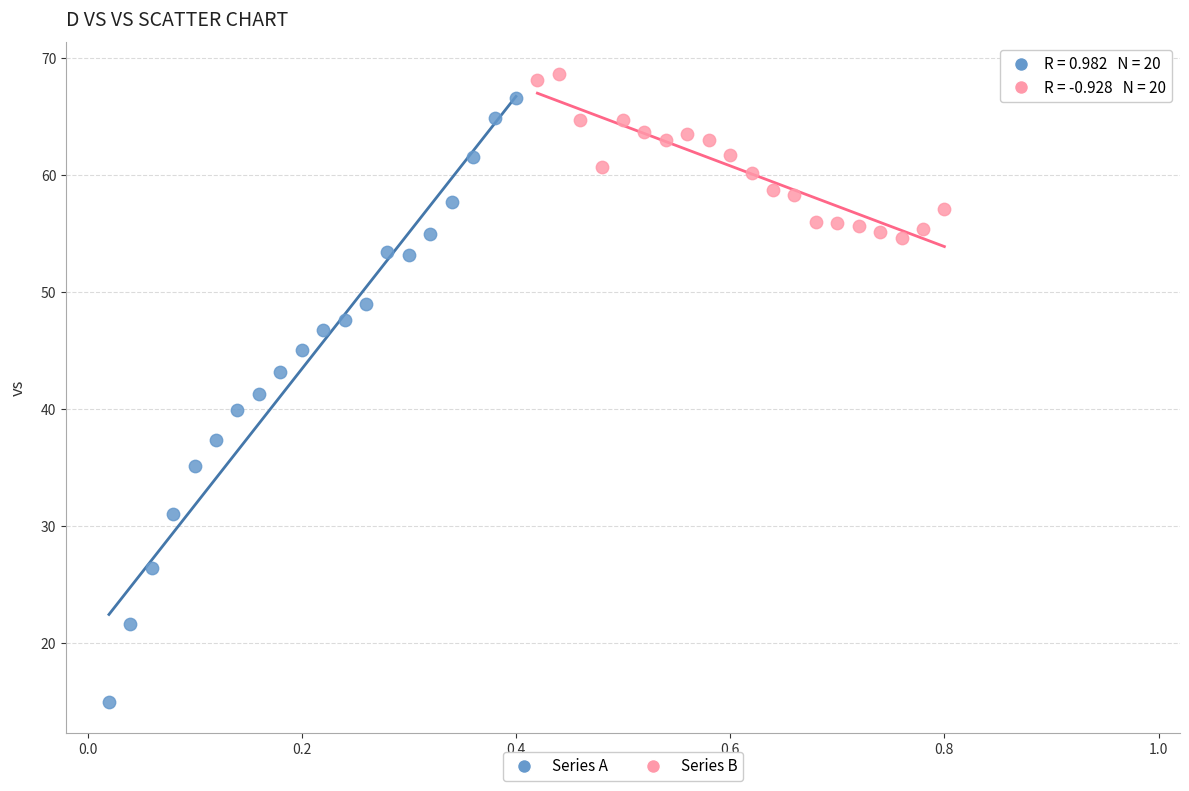

Which series reaches the minimum Y coordinate?

Series A